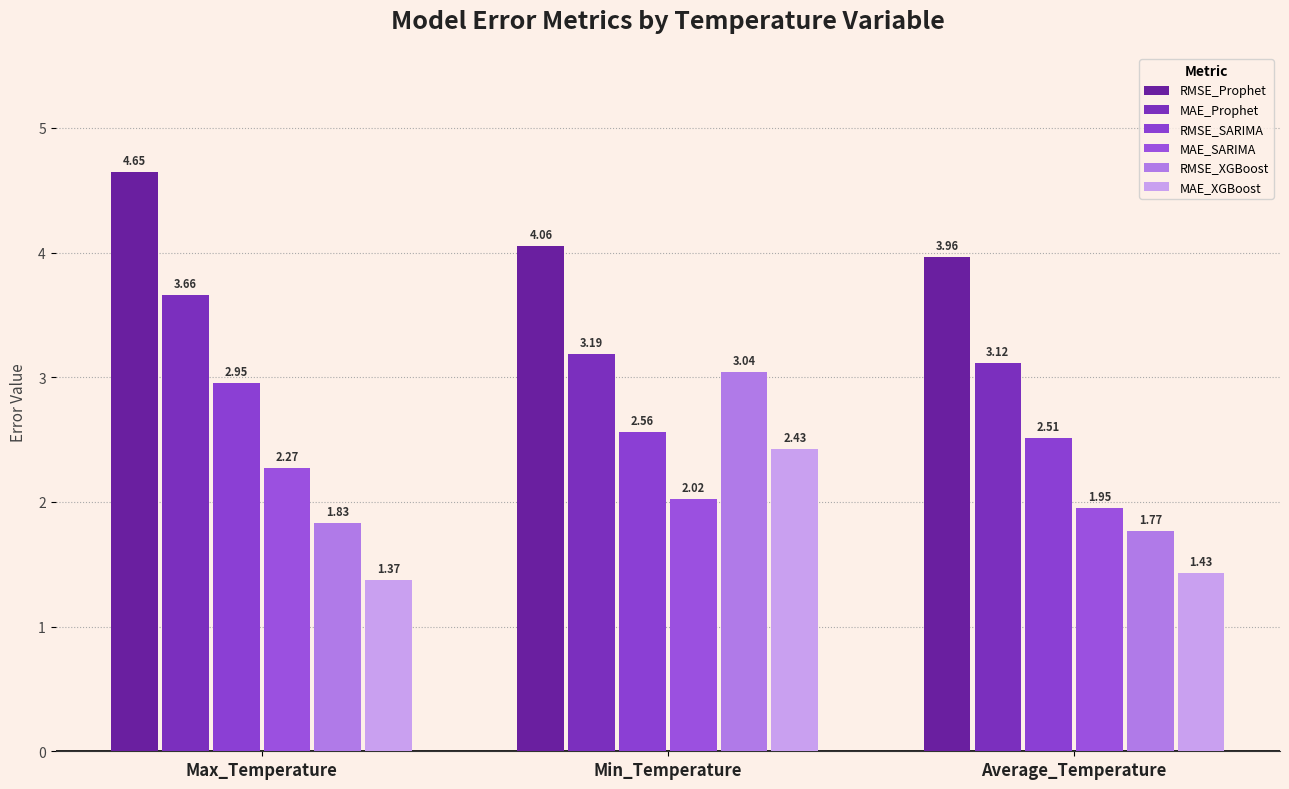

What is the total value across all series at Max_Temperature?

16.7